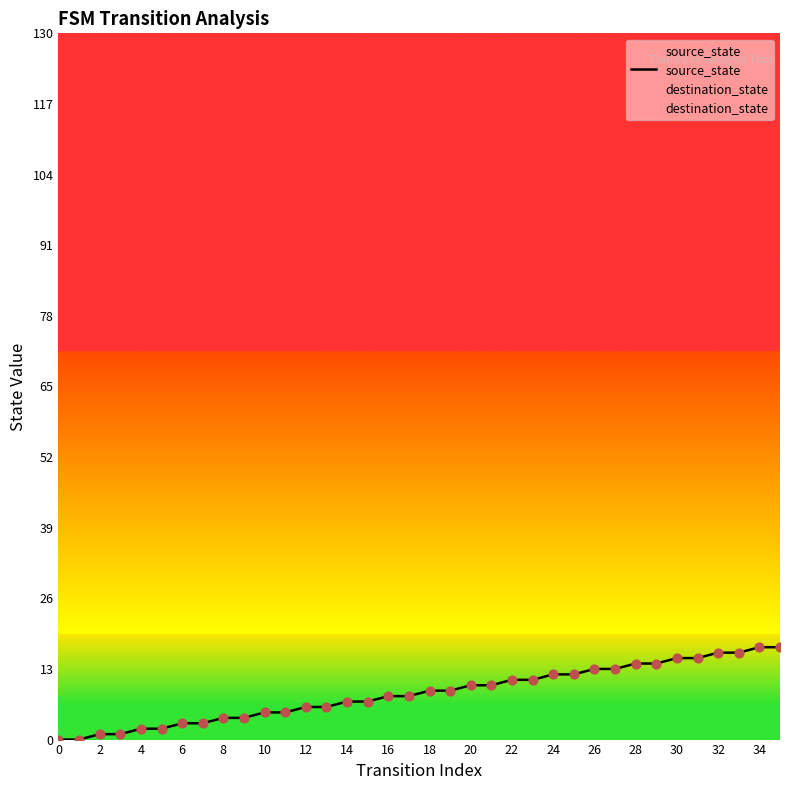

Is the value of source_state at 35 greater than the value of destination_state at 18?

No